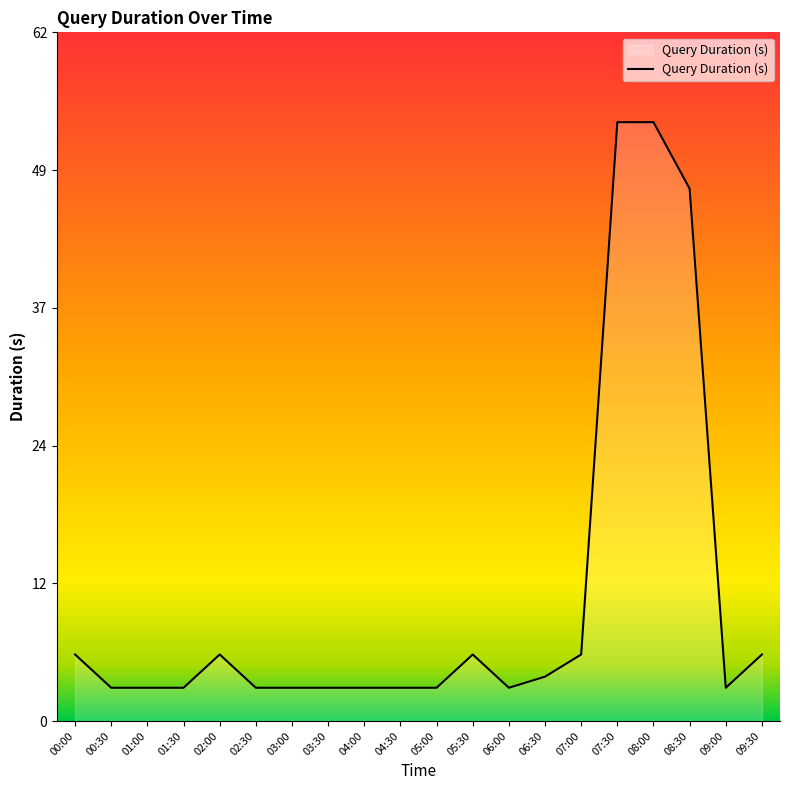

Does the chart have visible grid lines?

No